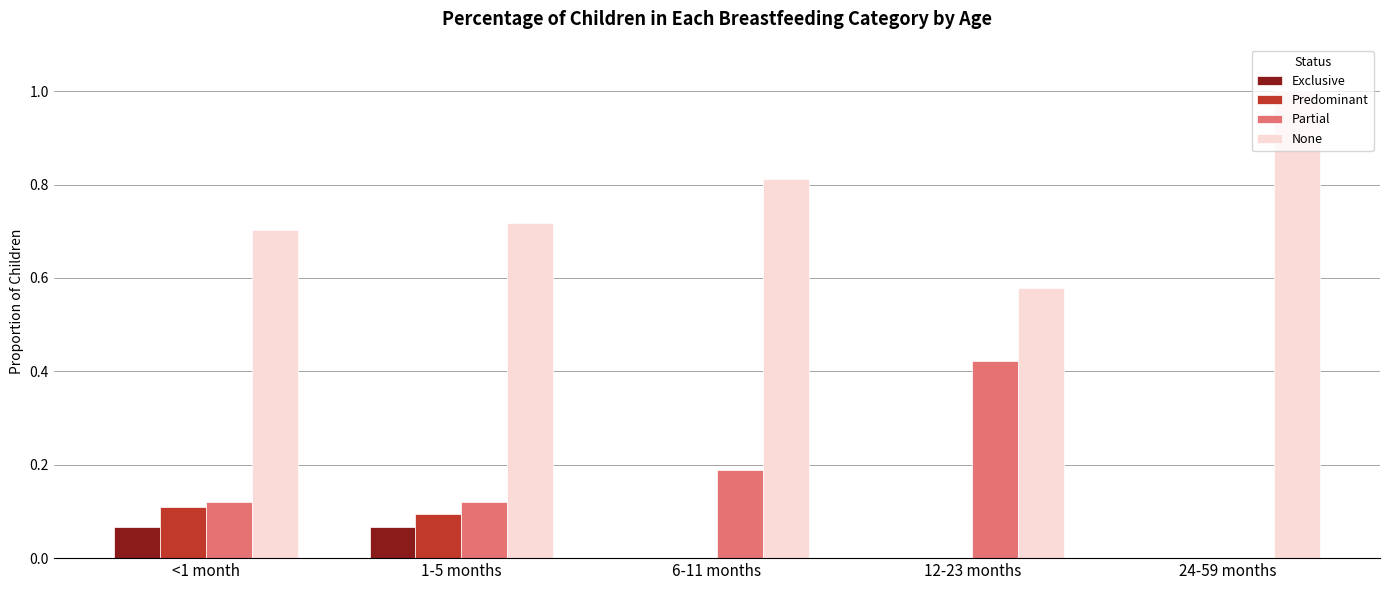

Which series has the largest total across all categories?

None